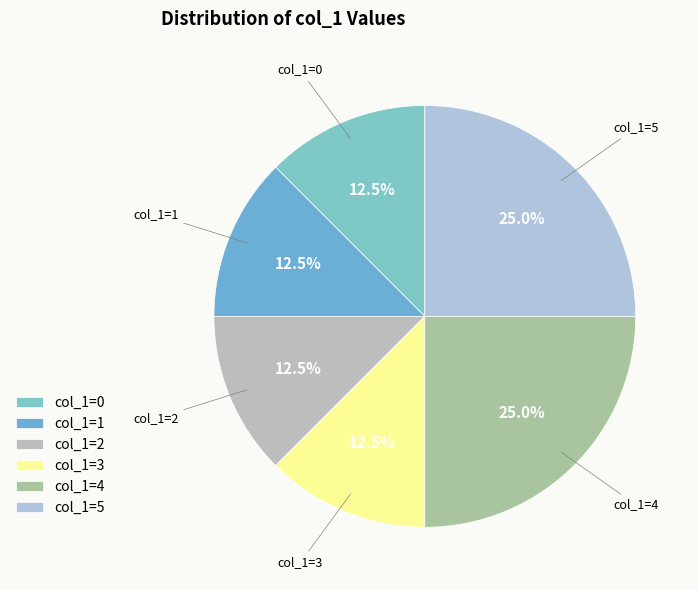

How many segments does this pie chart have?

6